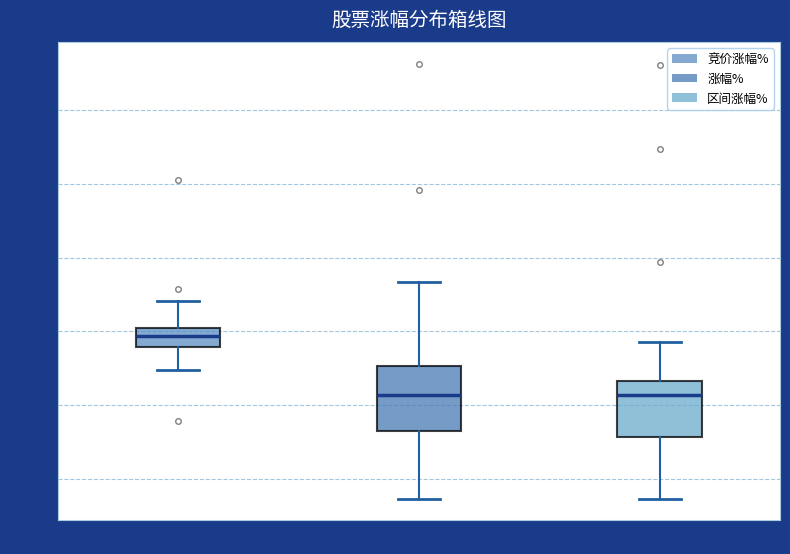

Reading left to right, read every box against the y-axis: the position of its median line, the range the box covers, and the ends of its whiskers. The values are not printed on the chart, so give them approximately, as read against the axis.

竞价涨幅%: median -0.2, box -0.4 to 0.0, whiskers -1.0 to 0.8
涨幅%: median -1.8, box -2.6 to -1.0, whiskers -4.6 to 1.4
区间涨幅%: median -1.8, box -2.8 to -1.4, whiskers -4.6 to -0.2